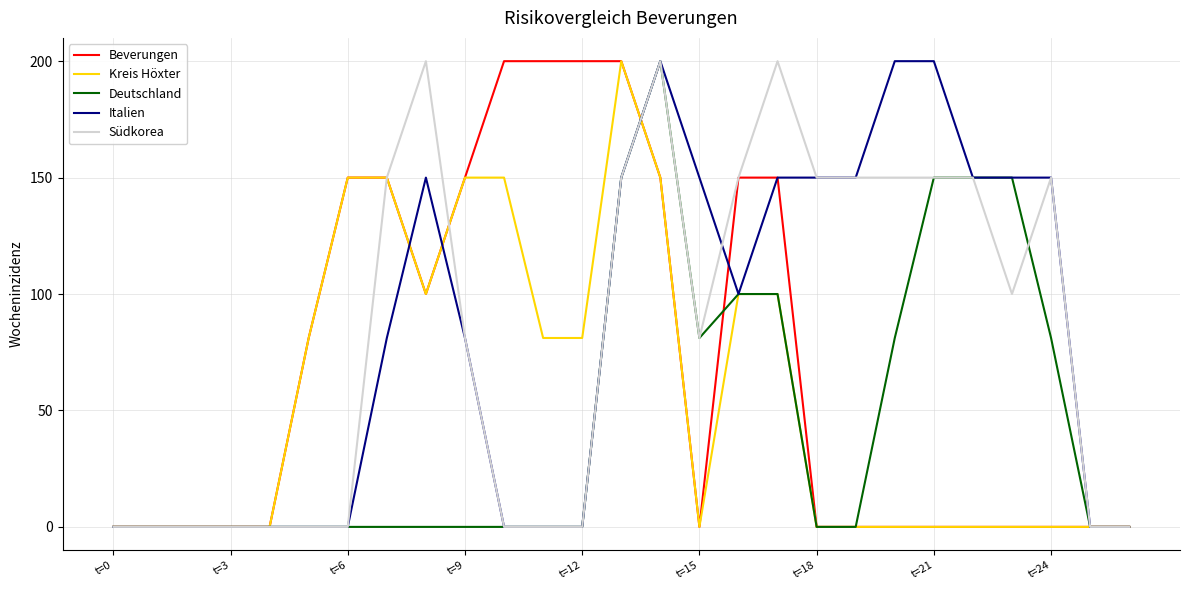

What is the greatest value displayed?

200.0